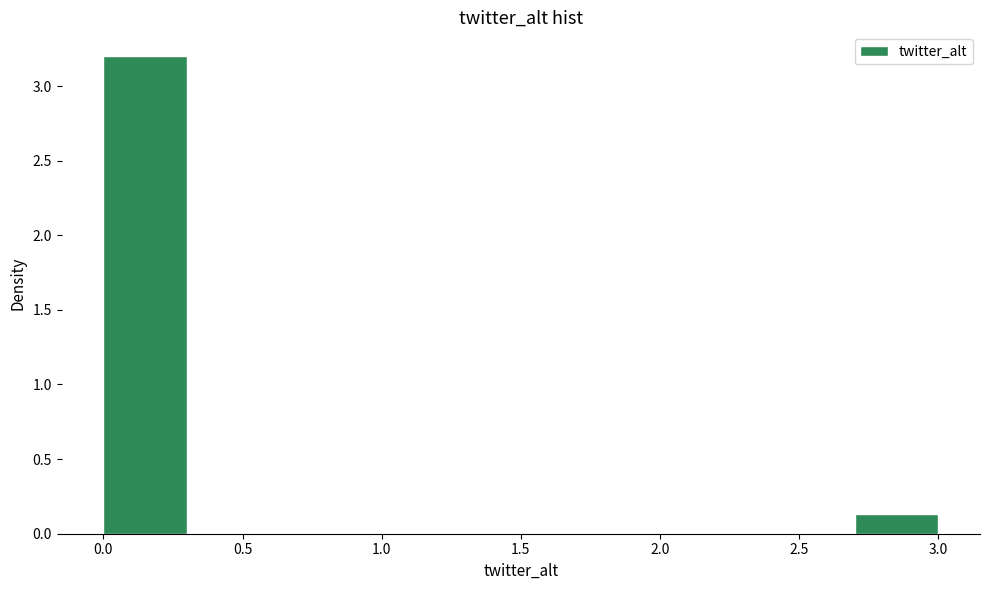

How tall is the bar that spans 0.0 to 0.3 on the x-axis? The values are not printed on the chart, so give them approximately, as read against the axis.

3.20